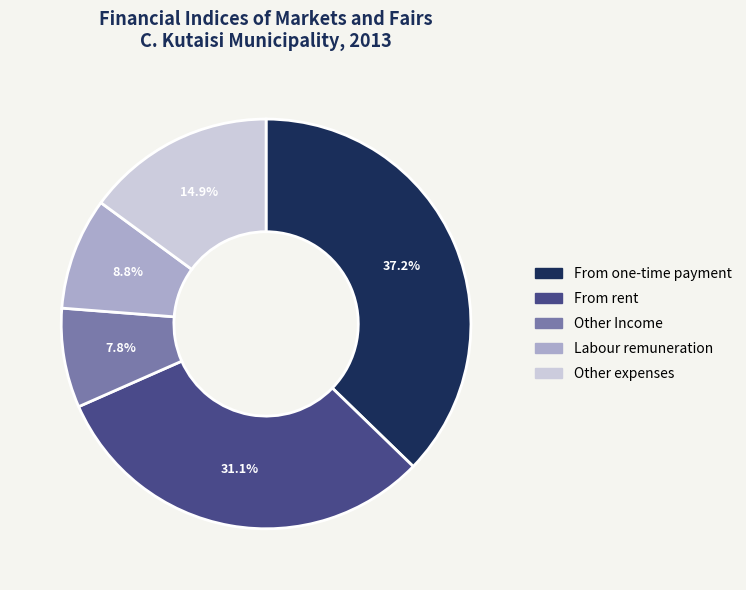

What percentage is the Labour remuneration slice, to the nearest percent?

9%